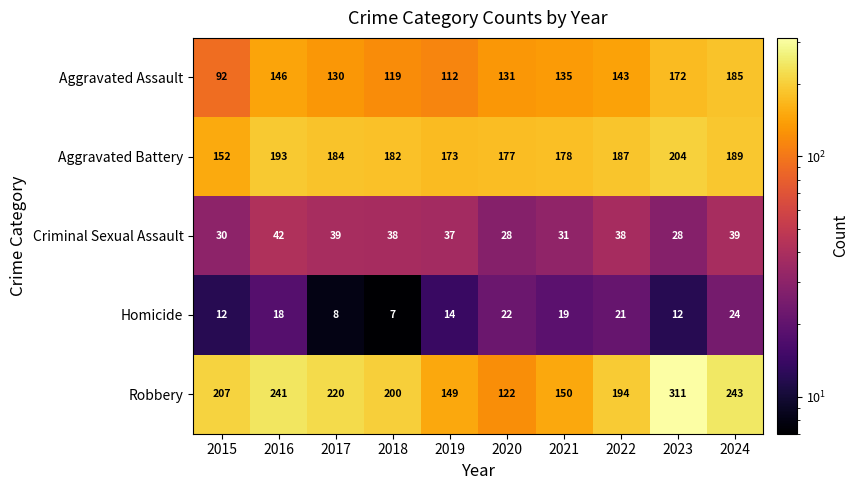

What is the difference between the highest and lowest values at 2019?

159